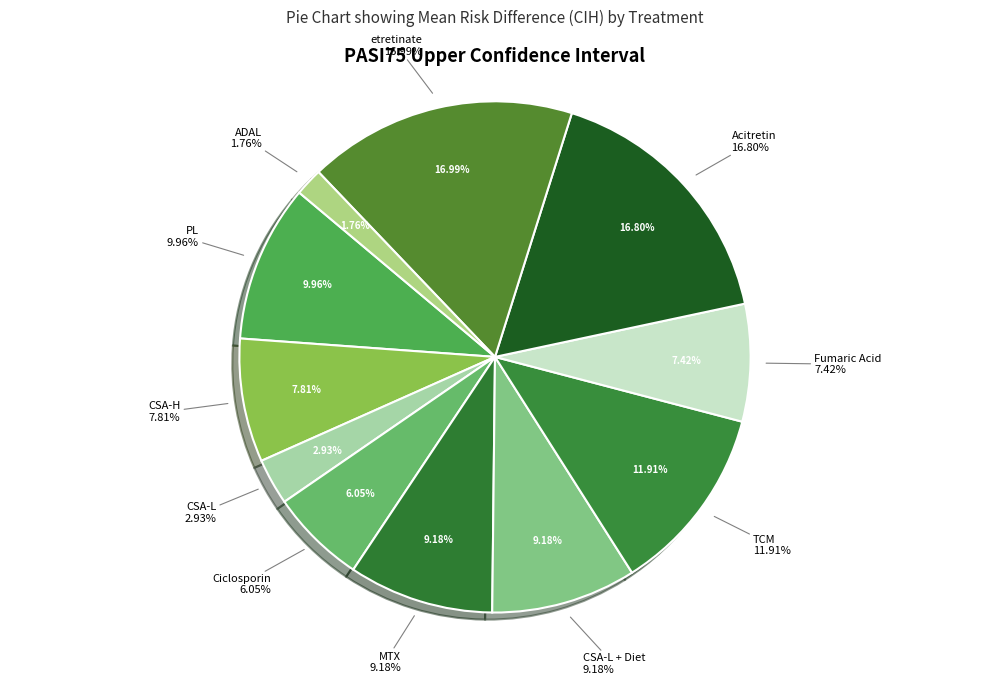

Count the number of slices in the pie.

11